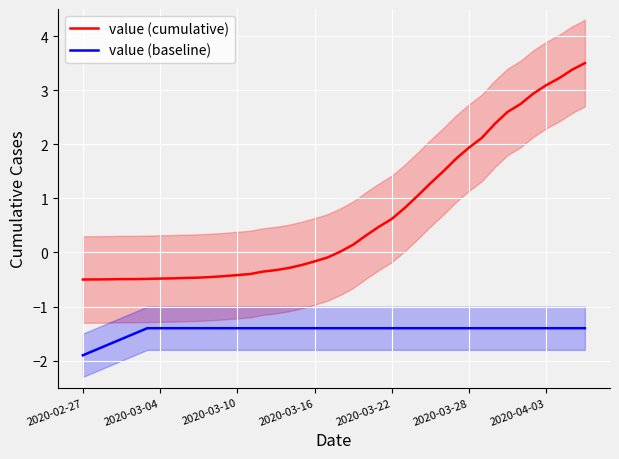

Which category has the lowest value in the value (cumulative) series?

2020-02-27